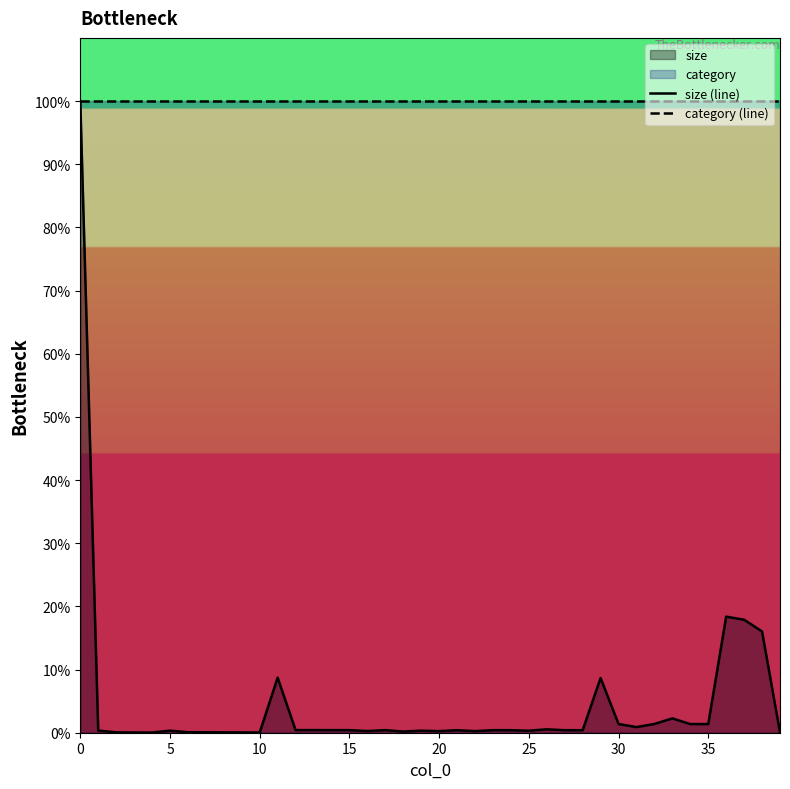

What is the label of the 10th point from the right?

30